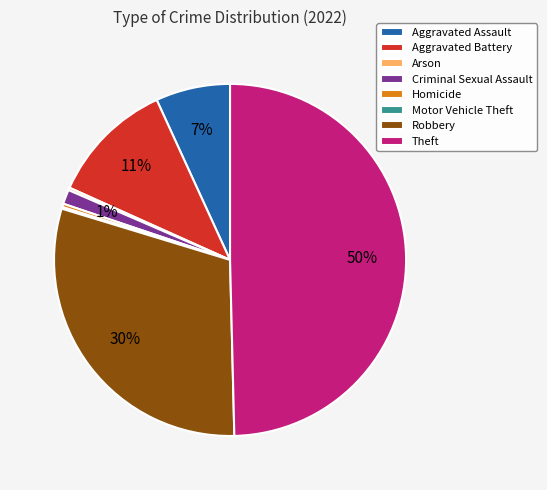

Is it true that Aggravated Battery is 24% of the pie?

False